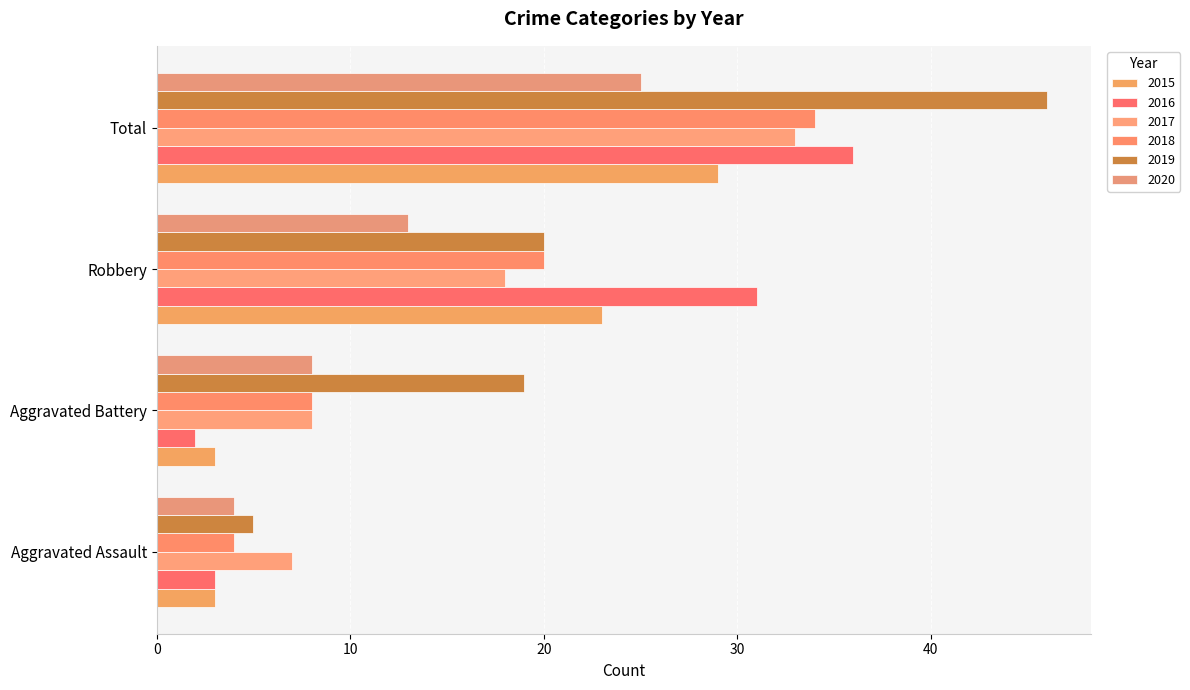

How many series are shown in this chart?

6